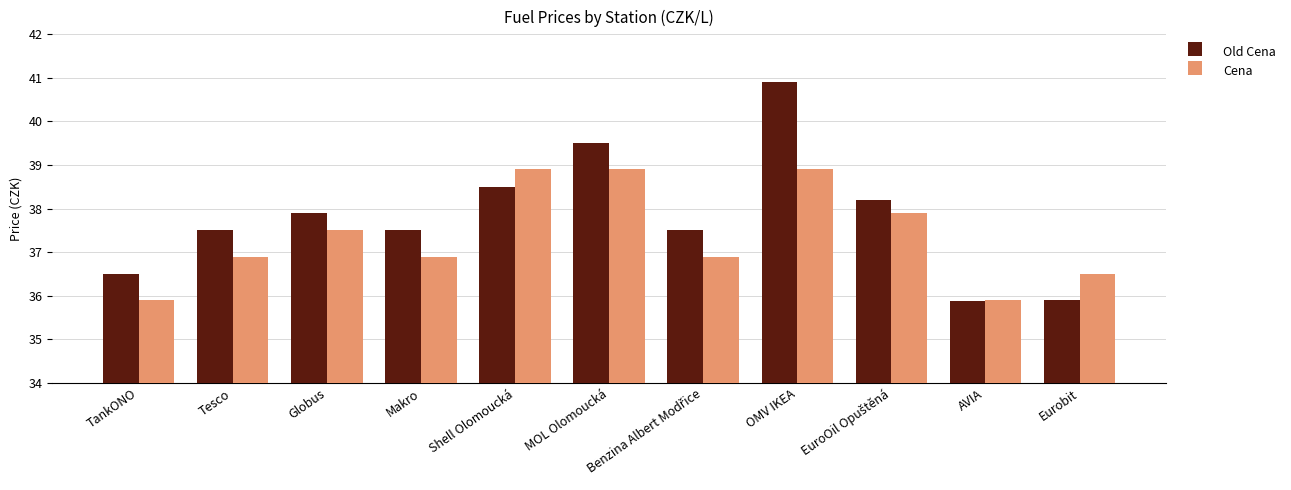

What is the approximate value of Old Cena at TankONO?

36.5